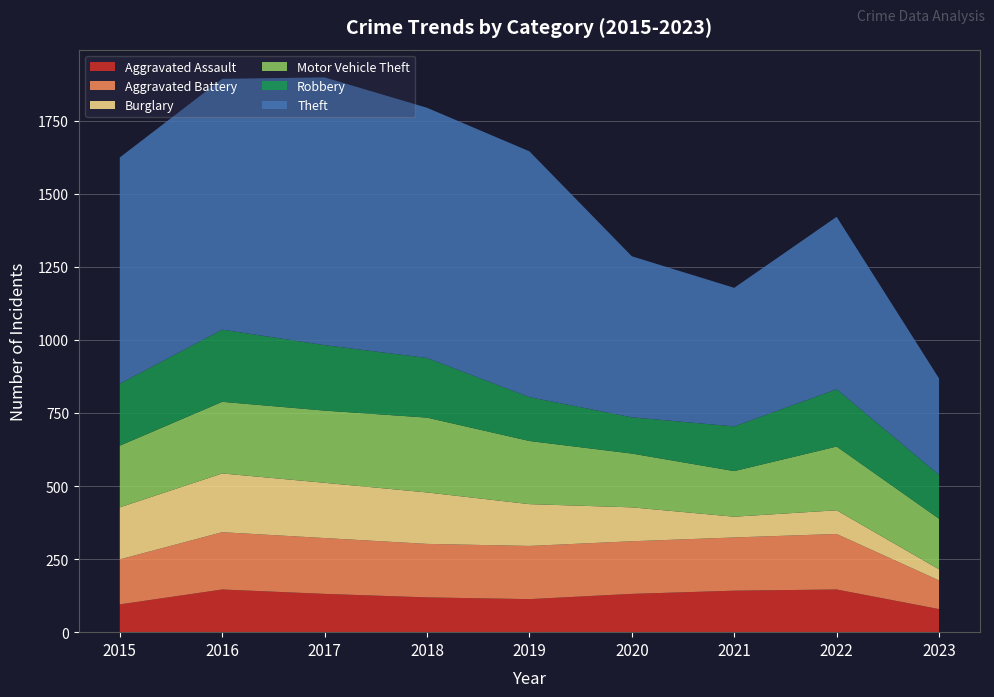

Reading left to right, what are all the values shown in this chart?

Aggravated Assault: 2015=95	2016=146	2017=131	2018=119	2019=113	2020=131	2021=142	2022=146	2023=79
Aggravated Battery: 2015=154	2016=196	2017=191	2018=183	2019=182	2020=180	2021=182	2022=190	2023=98
Burglary: 2015=178	2016=201	2017=189	2018=176	2019=143	2020=116	2021=71	2022=81	2023=38
Motor Vehicle Theft: 2015=211	2016=245	2017=247	2018=256	2019=216	2020=184	2021=156	2022=218	2023=173
Robbery: 2015=212	2016=247	2017=224	2018=204	2019=150	2020=124	2021=153	2022=196	2023=150
Theft: 2015=774	2016=858	2017=916	2018=856	2019=841	2020=551	2021=474	2022=590	2023=330